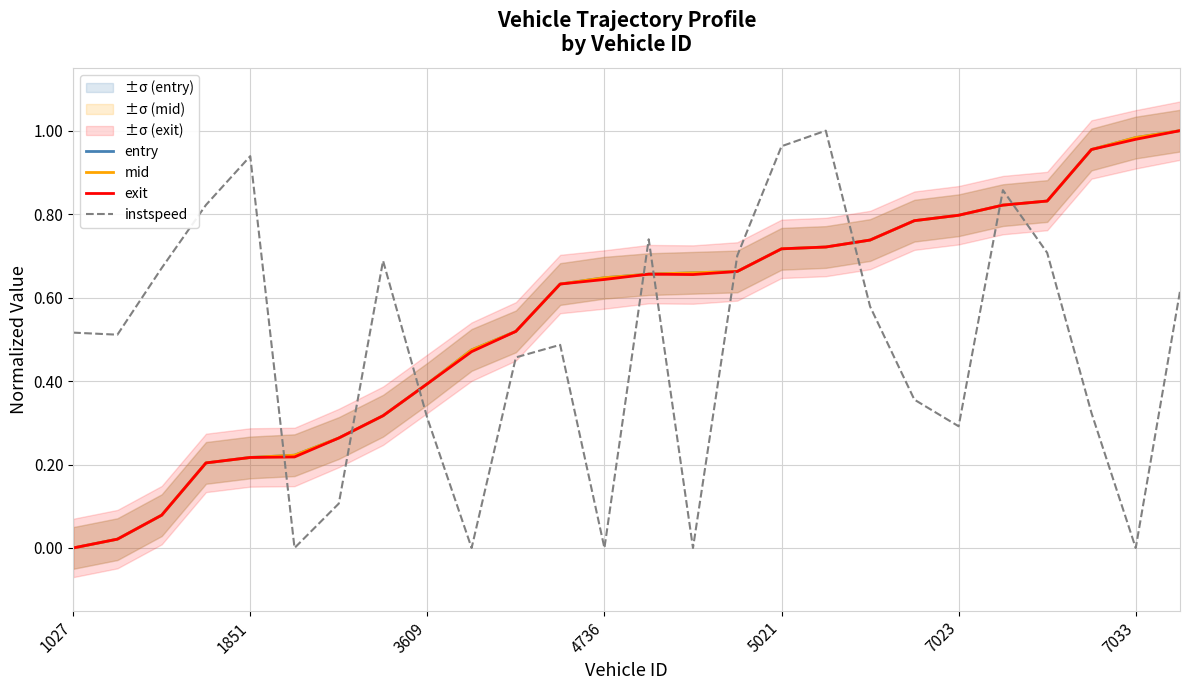

The mid series shows 0.1 at 7033. True or false?

False